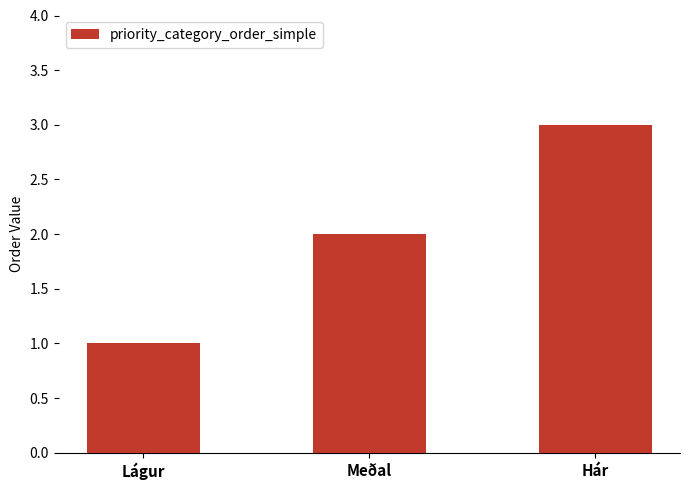

How many data points are less than 2?

1